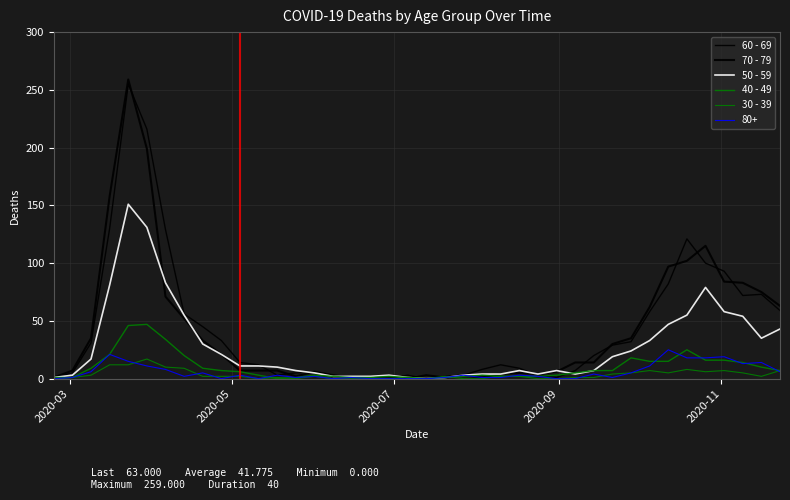

How many values in the 50 - 59 series are below 11?

20